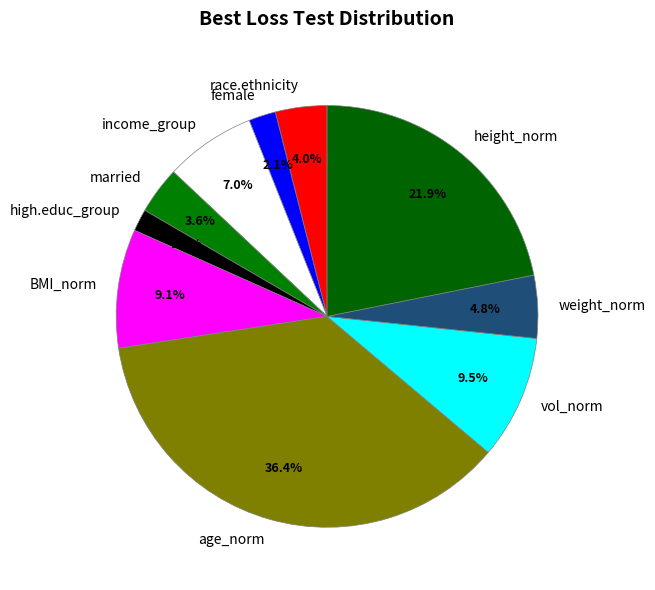

Which has a higher value, female or married?

married